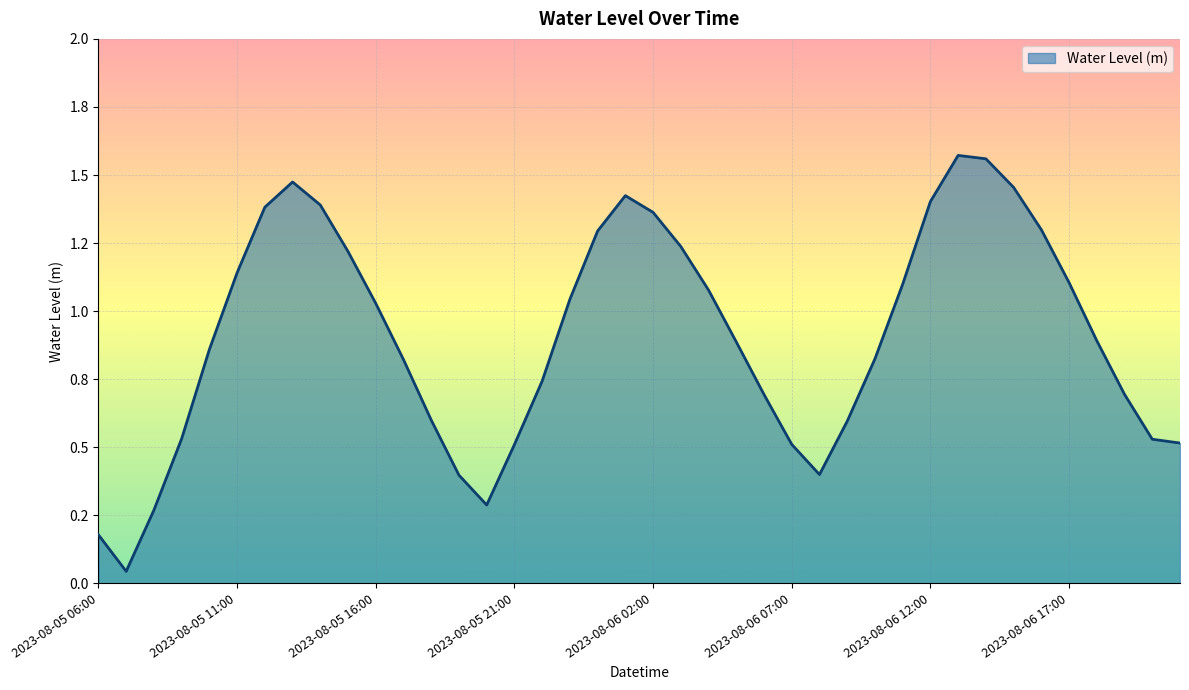

What is the sum of all values?

36.3